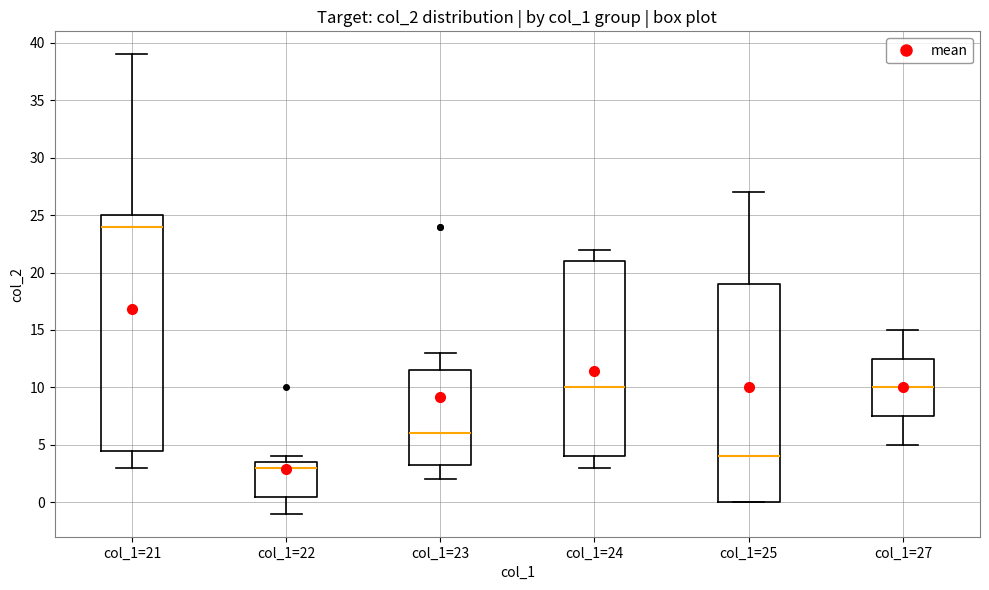

Where is the lower edge of the box for col_1=27 on the y-axis? The values are not printed on the chart, so give them approximately, as read against the axis.

7.5